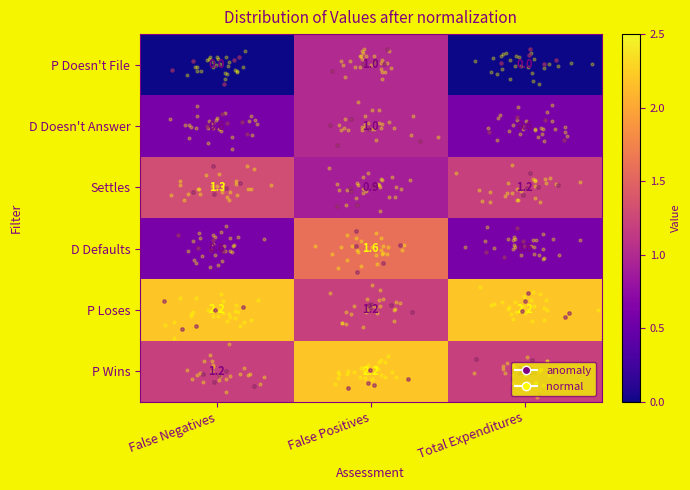

Which series changed the most between False Negatives and Total Expenditures?

Settles